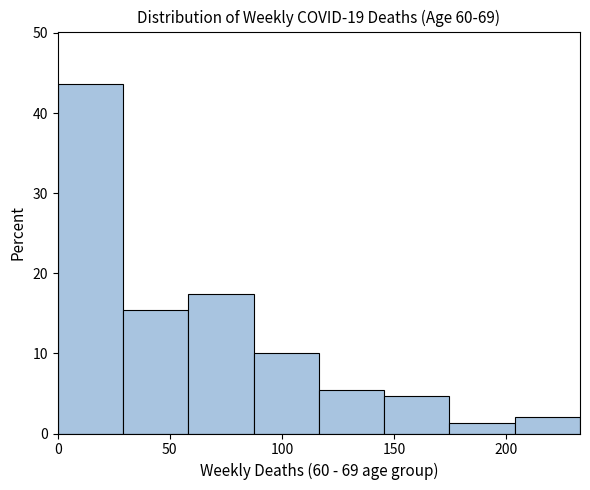

Which range on the x-axis has the tallest bar?

0 to 30